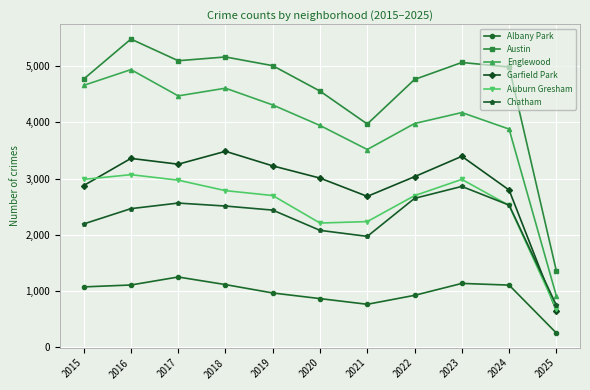

True or false: Garfield Park and Austin intersect in this chart.

False